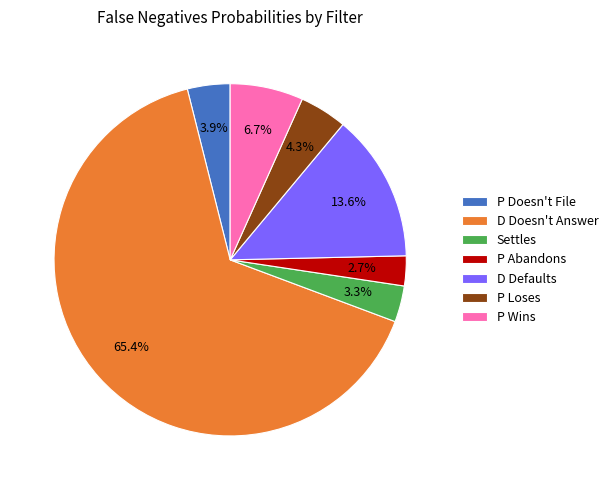

Which category has the smallest portion of the pie?

P Abandons